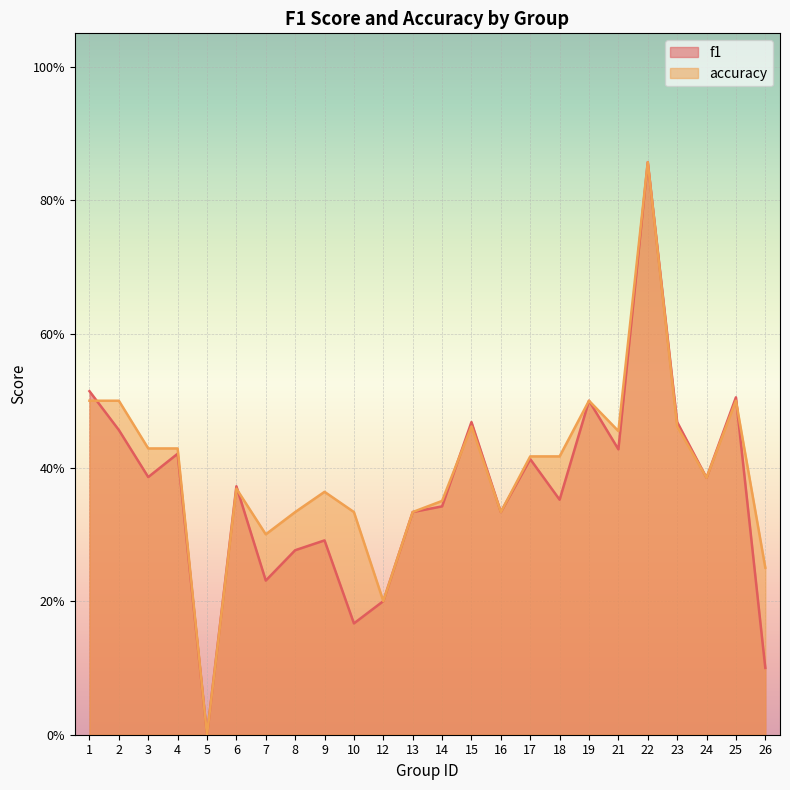

True or false: accuracy has more than 0 interior local peaks.

True